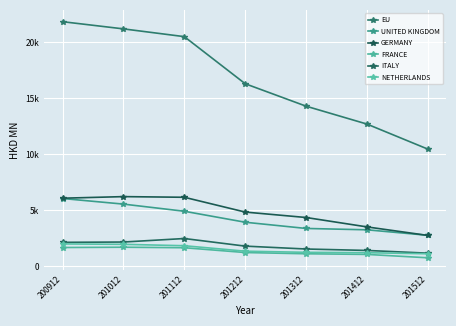

Between 201212 and 201312, which series saw the biggest shift?

EU